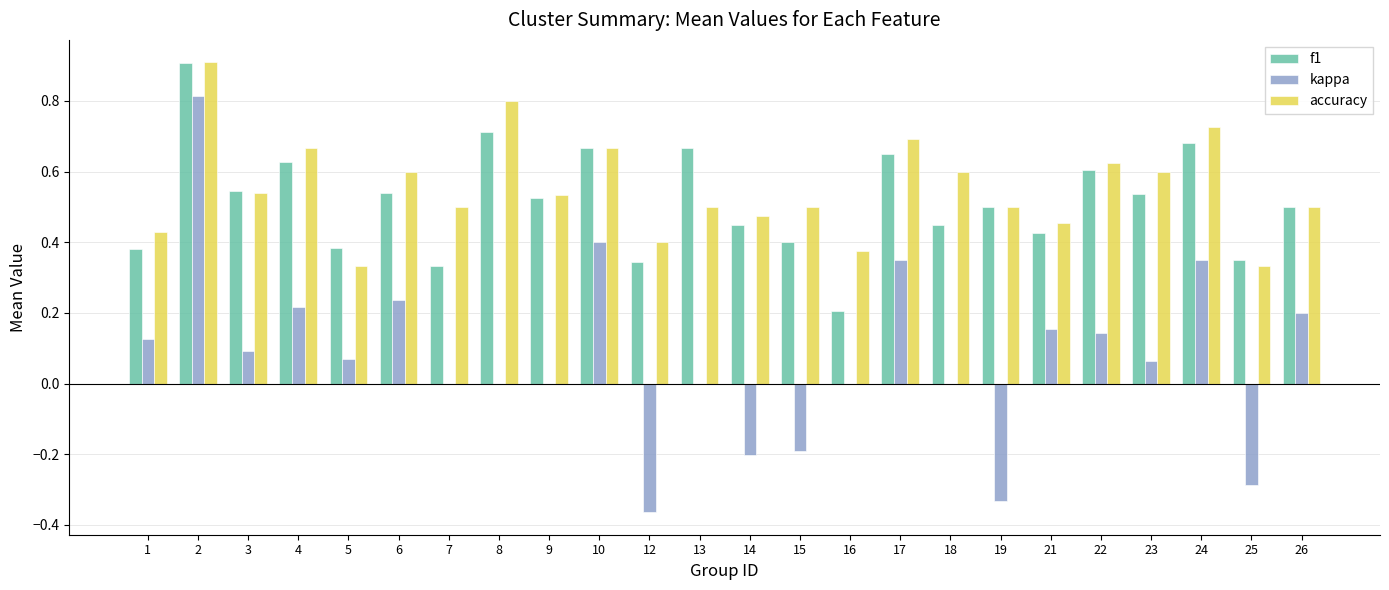

Is the value of kappa at 9 greater than the value of f1 at 5?

No